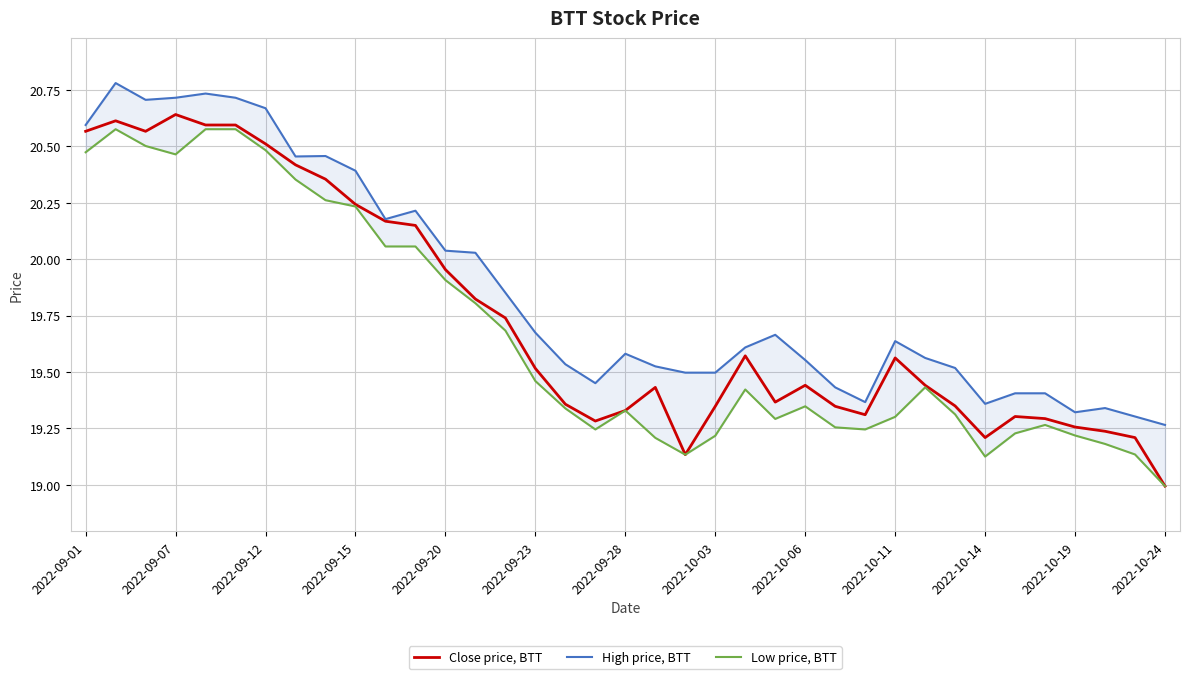

The Close price, BTT series shows 19.5 at 2022-09-23. True or false?

True